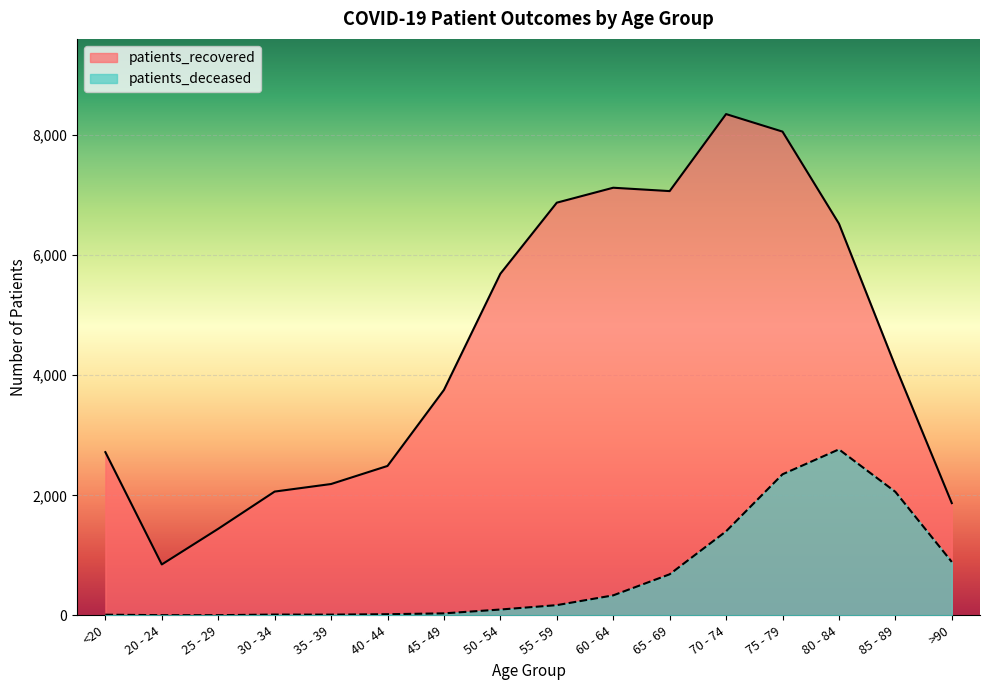

What is the average value of the patients_recovered series?

4451